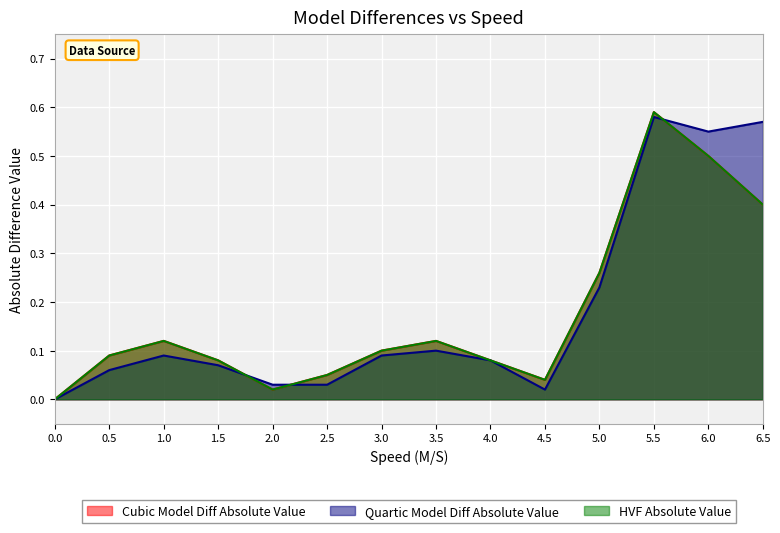

Does the chart display data point markers on the line(s)?

No